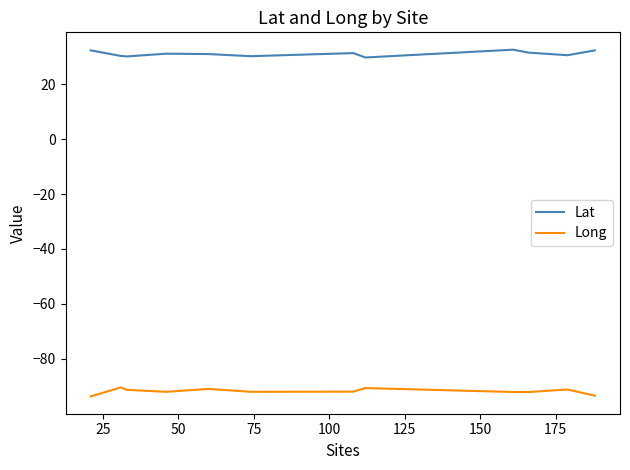

What is the greatest value displayed?

32.6